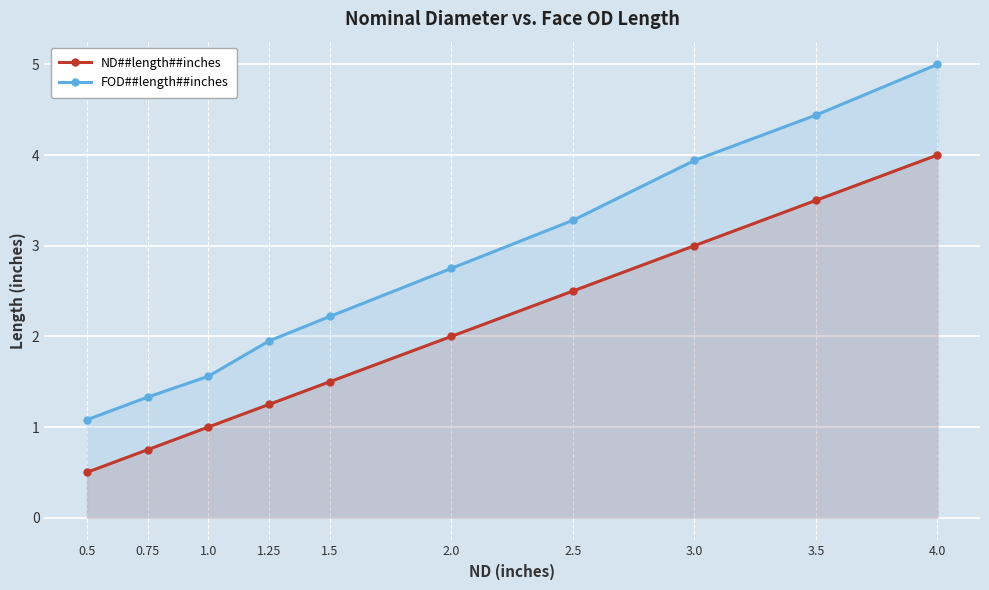

What is the sum of all FOD##length##inches values?

27.6